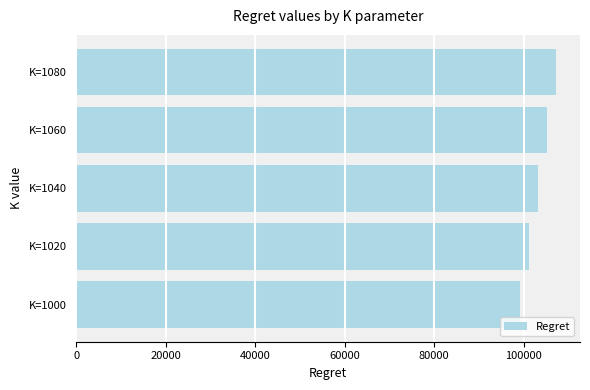

Reading bottom to top, what are all the values shown in this chart?

99276.6	101264.4	103249.2	105236.9	107220.4